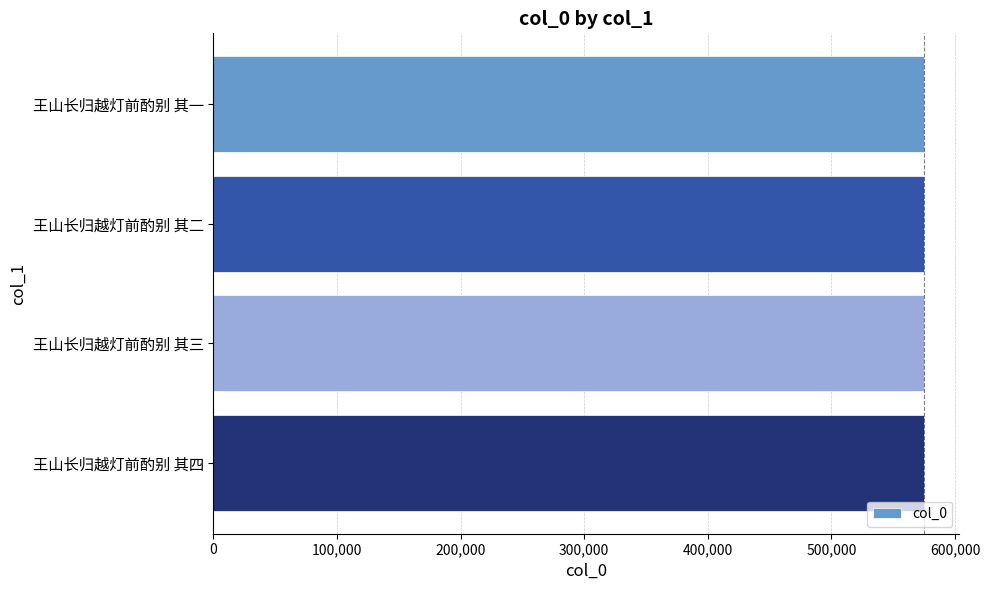

Does the chart contain any negative values?

No